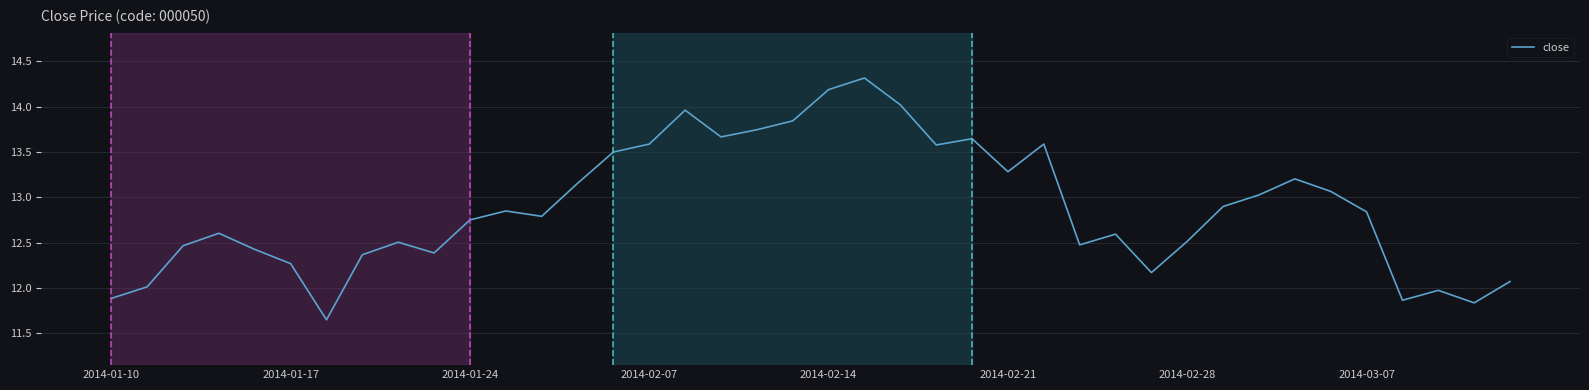

What is the greatest value displayed?

14.3